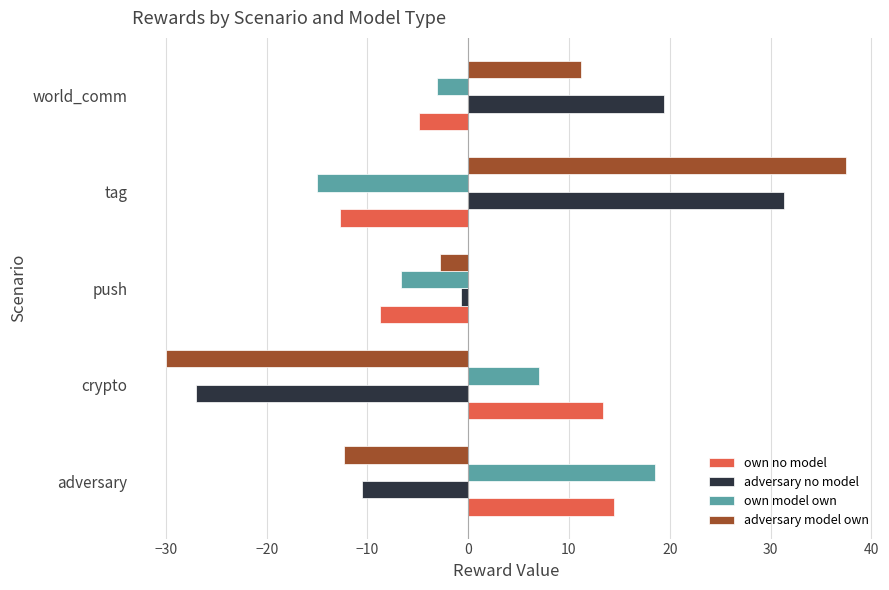

What is the minimum value for own no model?

-12.7